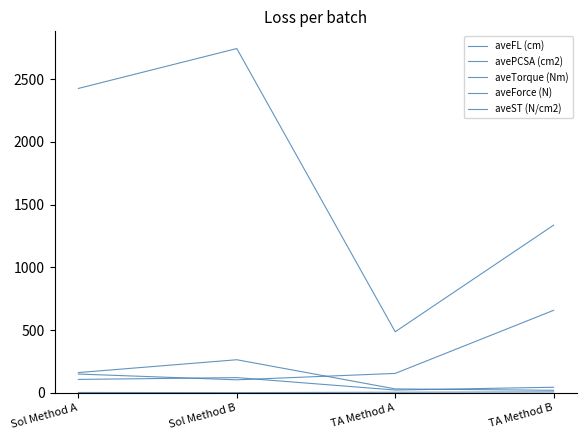

Is it true that aveST (N/cm2) equals 658.0 at TA Method B?

True